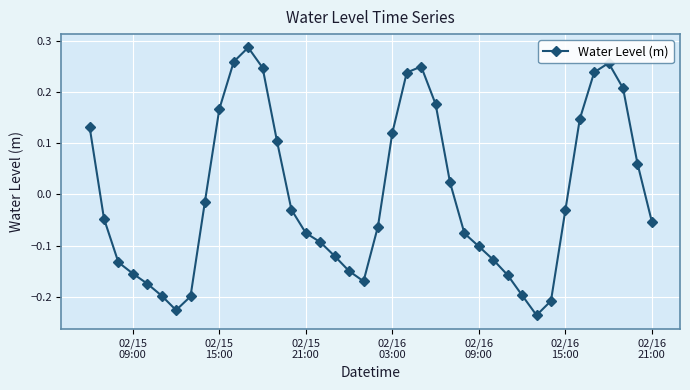

How many points are lower than both their immediate neighbors (excluding endpoints)?

3